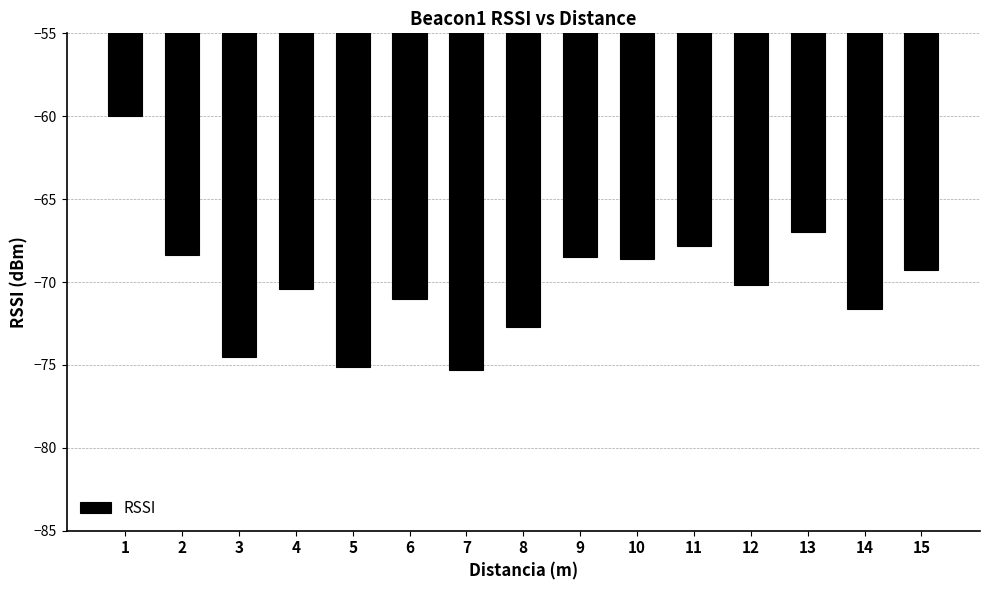

The chart shows a value of -104.1 at 1. True or false?

False